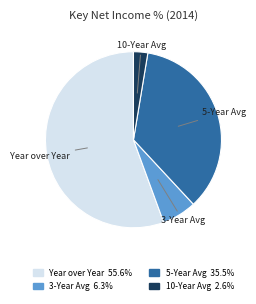

Count the number of slices in the pie.

4